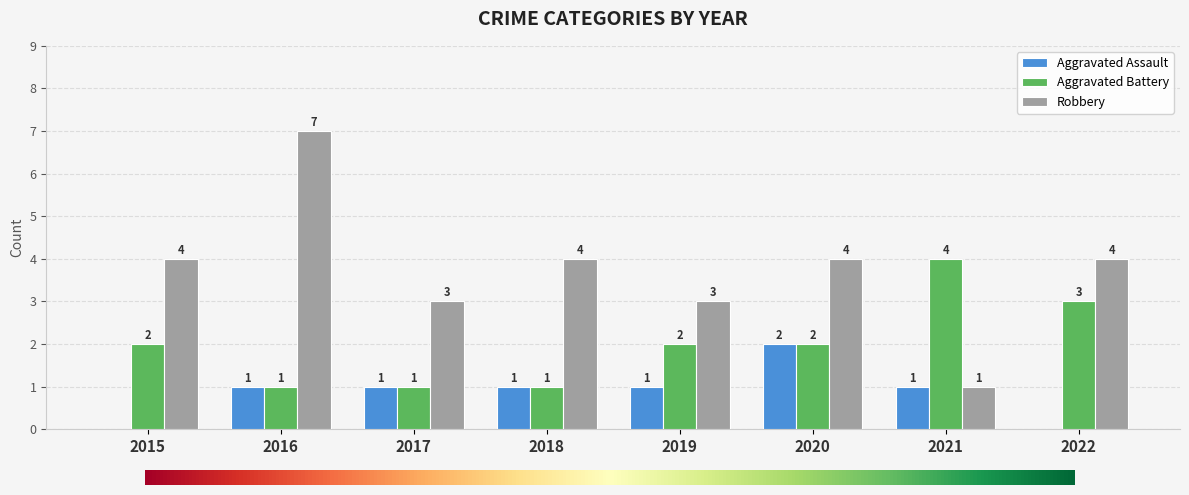

How many groups of bars are there?

8